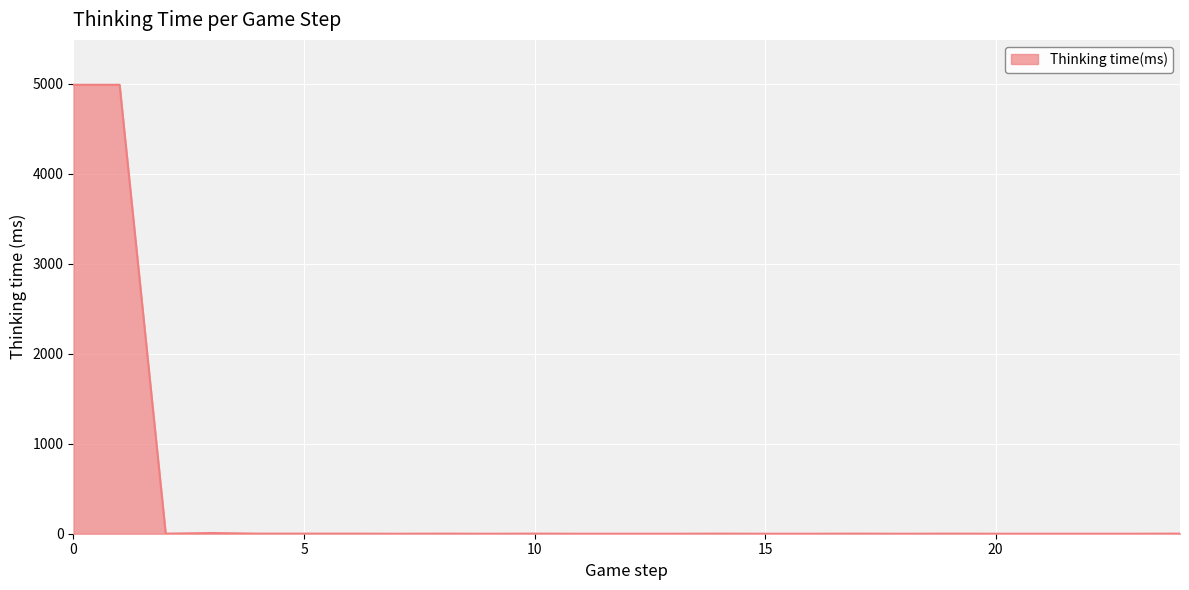

What is the difference between the maximum and minimum values?

4990